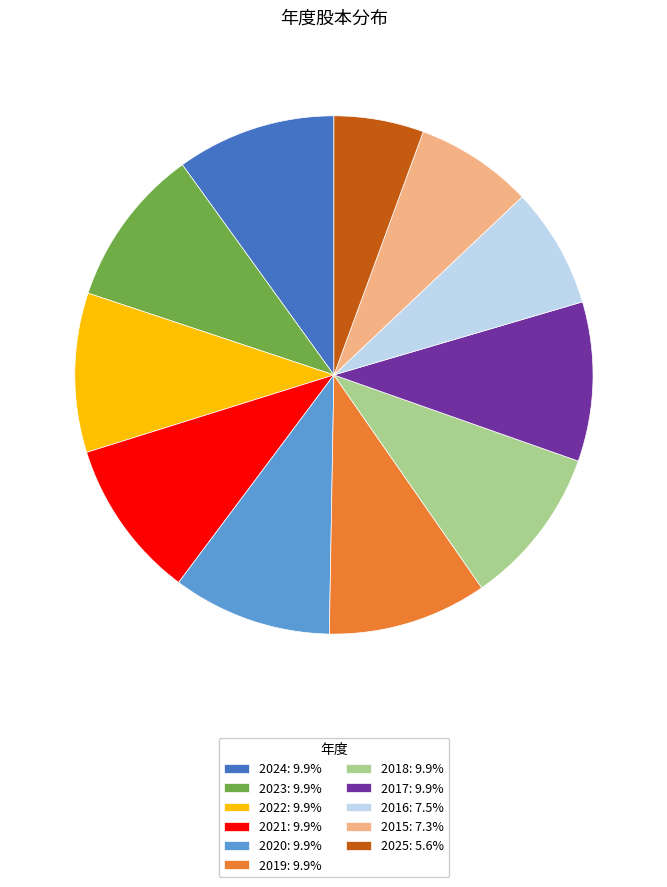

The 2018 slice represents 10% of the pie. True or false?

True